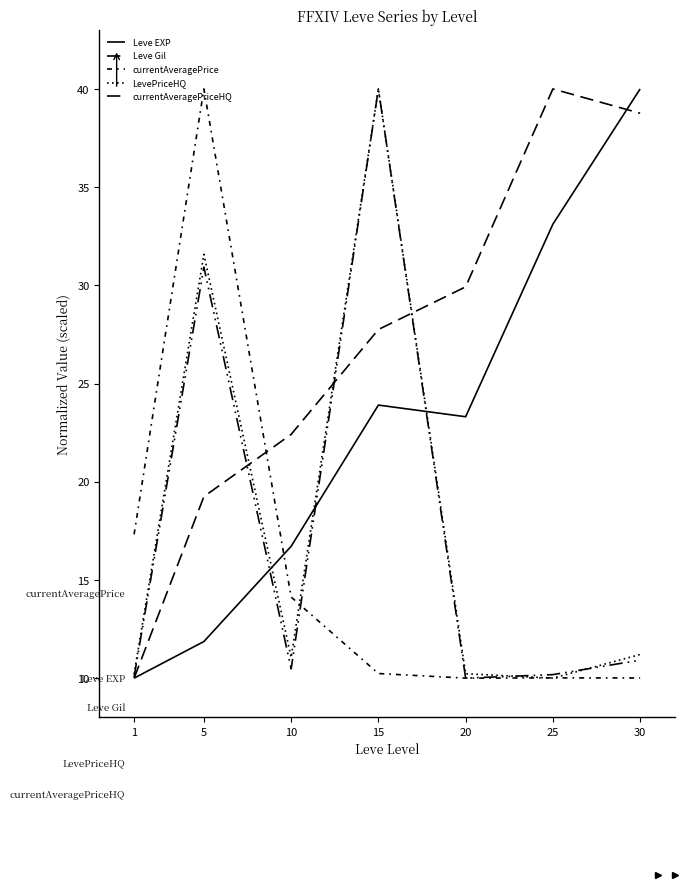

Is this an area chart (filled region under the line)?

No